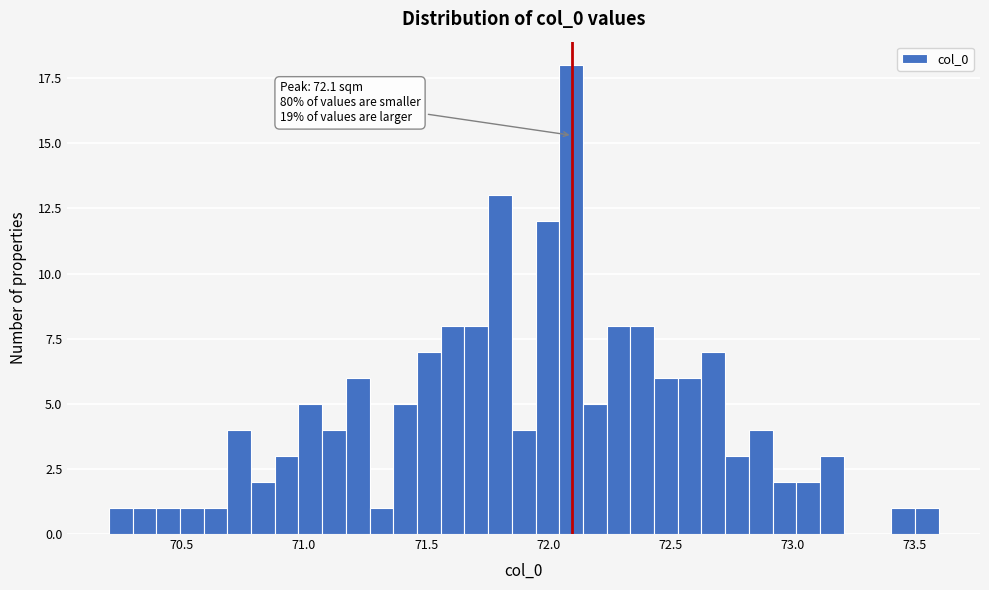

Read against the x-axis, roughly where is the centre of the tallest bar?

72.10